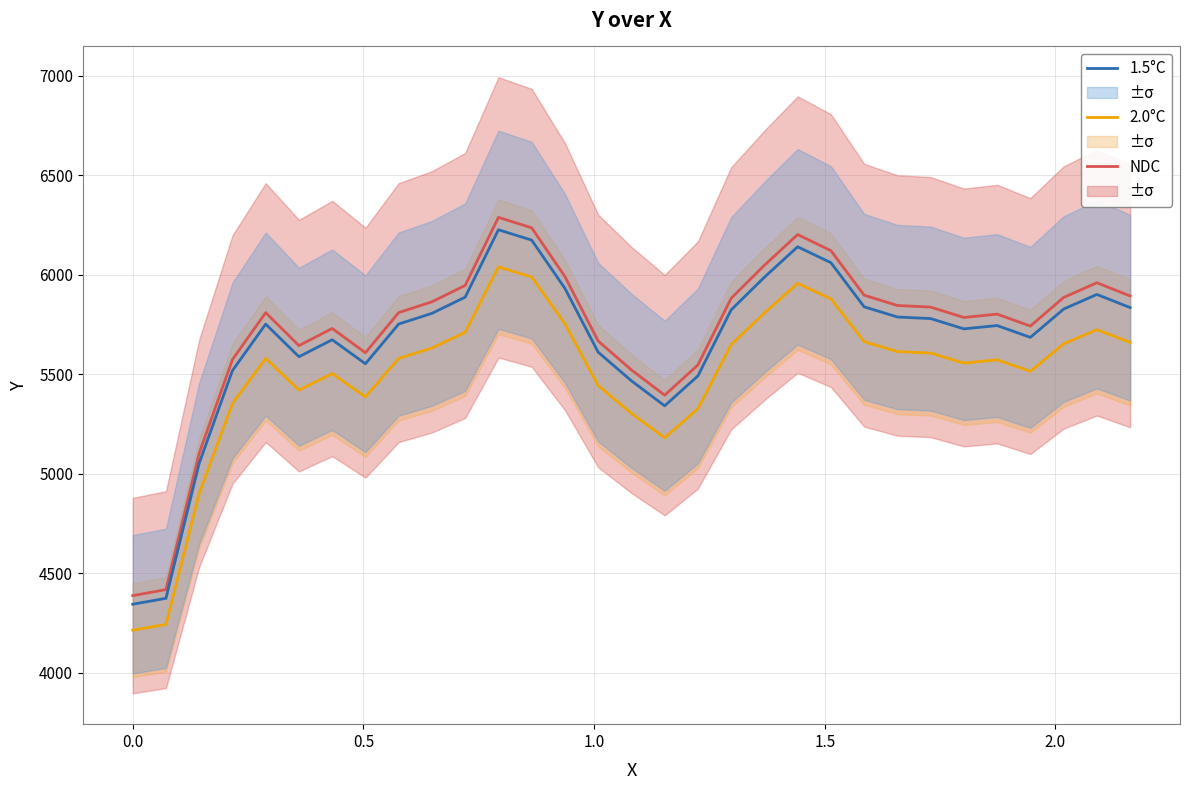

True or false: 2.0°C and 1.5°C cross at least once.

False